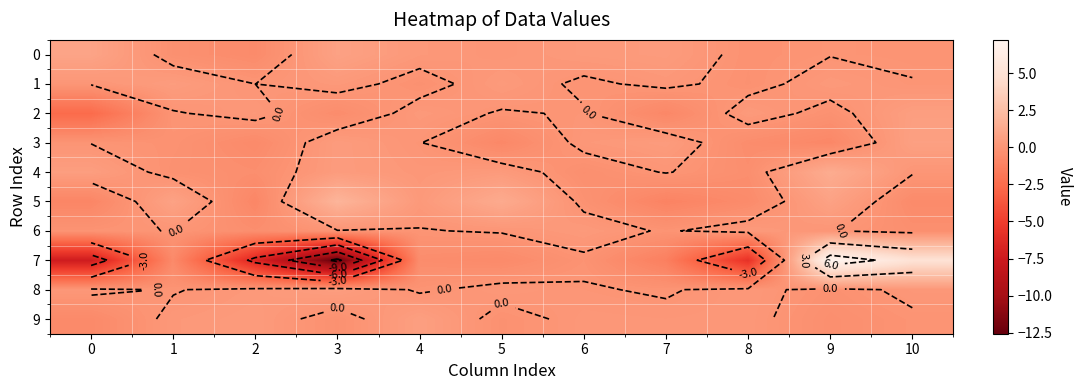

Is the value of 9 at 8 greater than the value of 0 at 4?

No